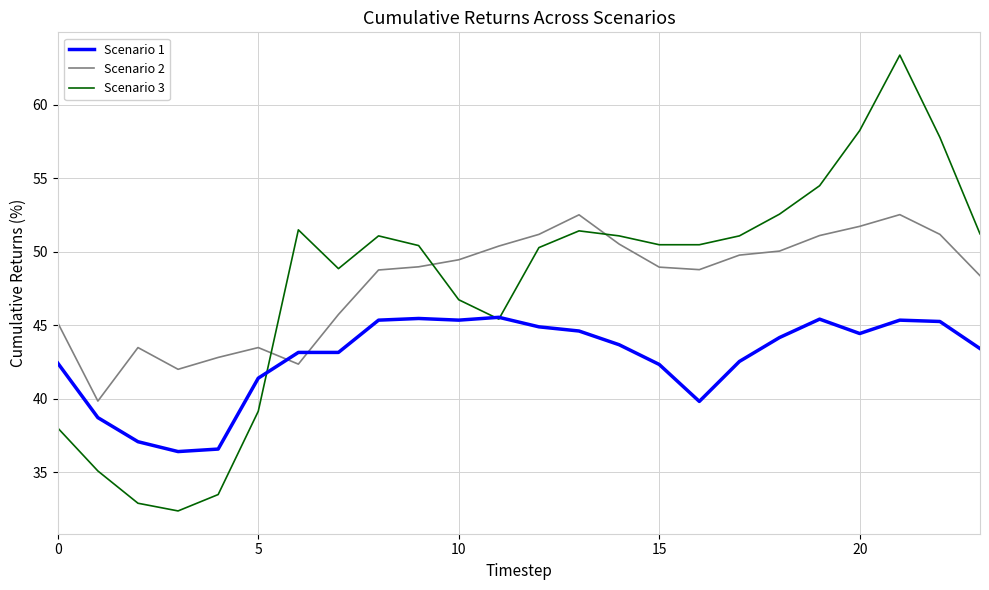

Which series has the largest range (max minus min)?

Scenario 3